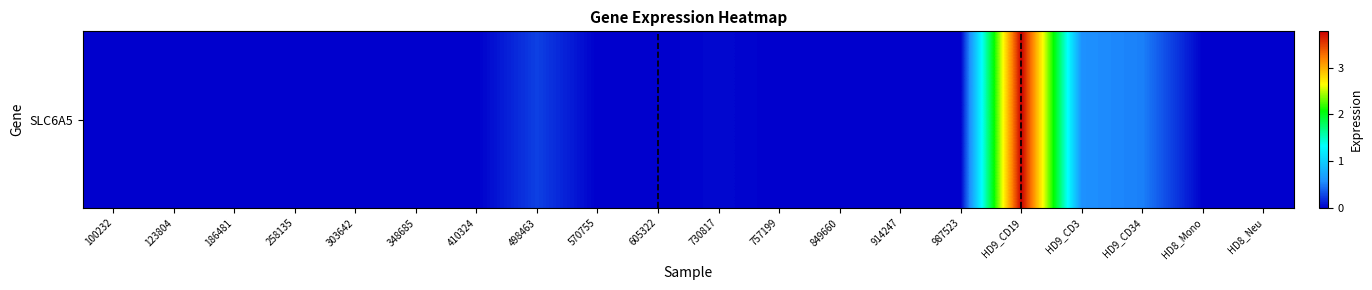

Which label corresponds to the largest value in the chart?

HD9_CD19